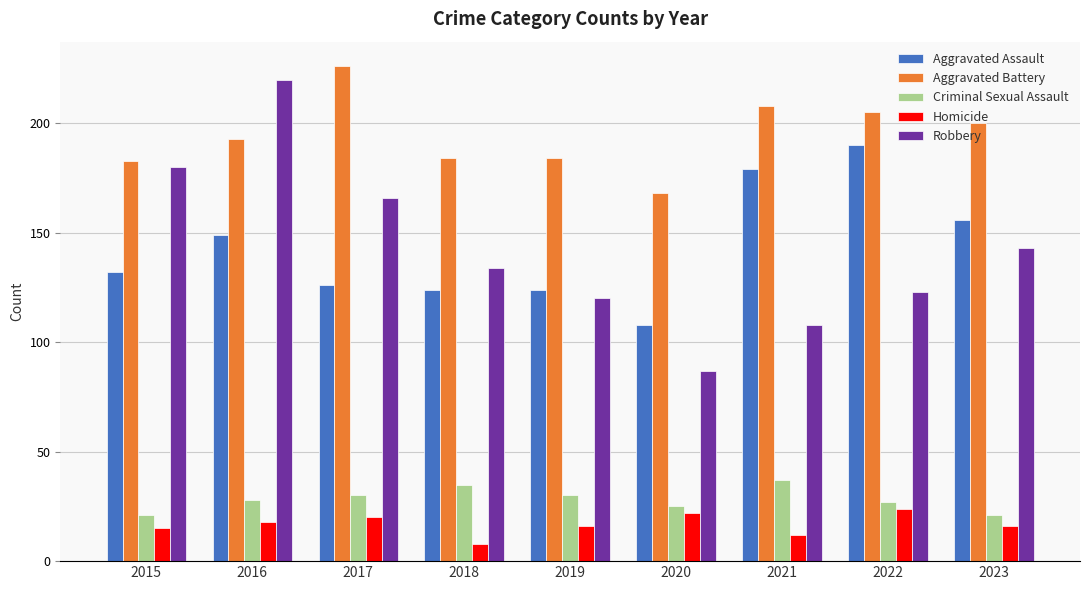

Read the Homicide value at 2019, to the nearest 5.

15